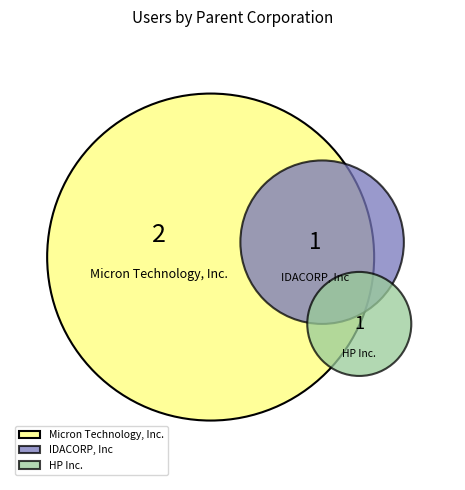

Rank the categories by value from lowest to highest.

IDACORP, Inc, HP Inc., Micron Technology, Inc.